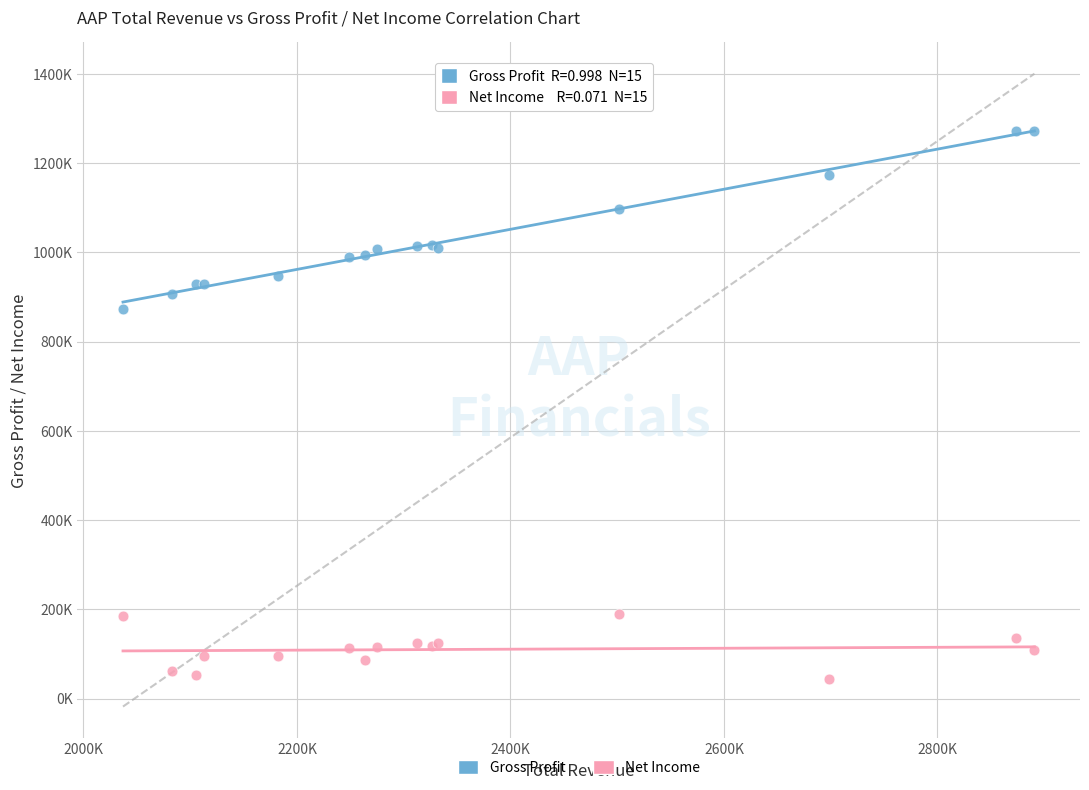

Which series has the widest spread of Y values?

Gross Profit